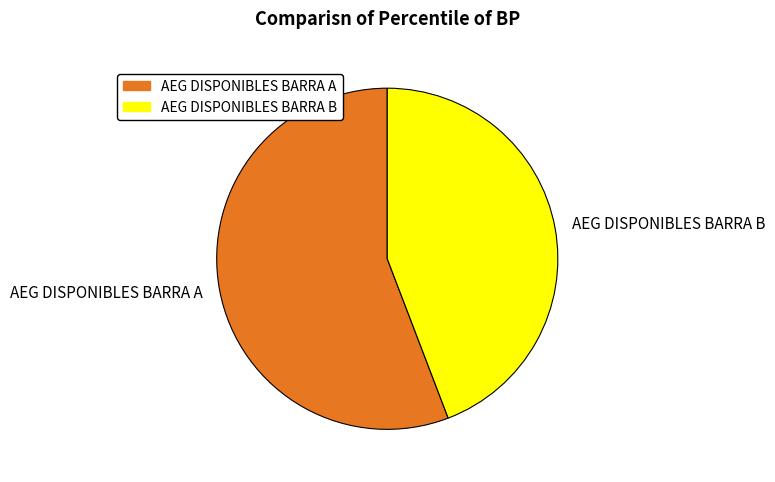

Which category has the smallest portion of the pie?

AEG DISPONIBLES BARRA B